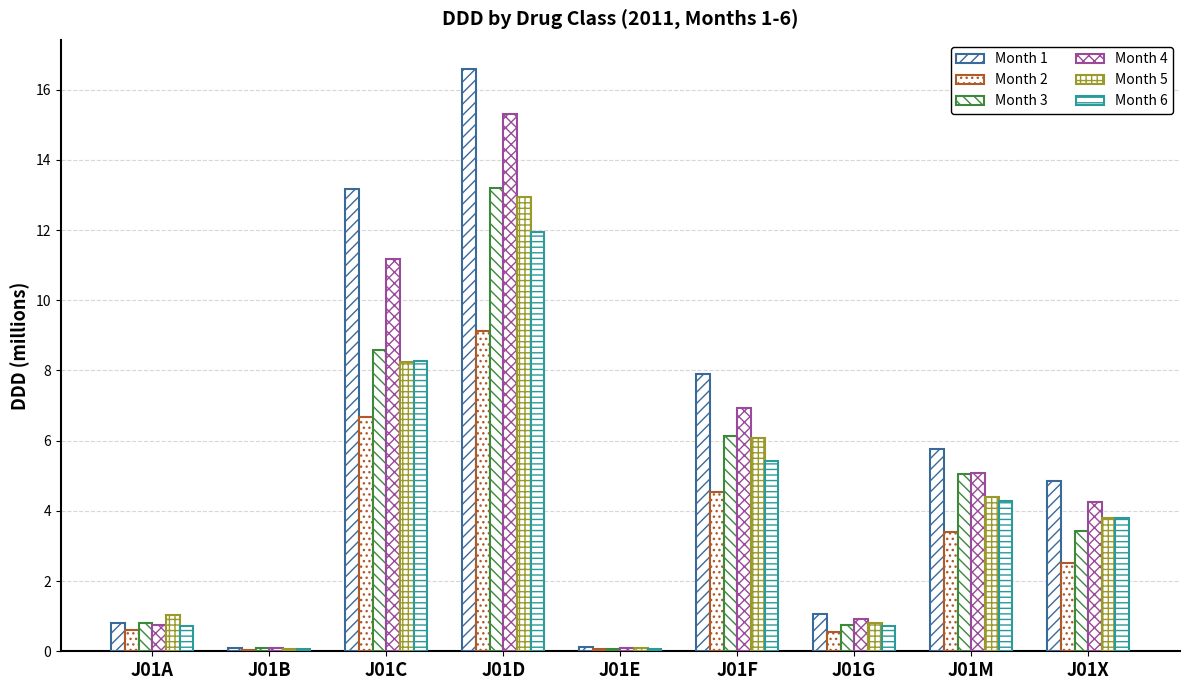

What is the average value of the Month 3 series?

4.2